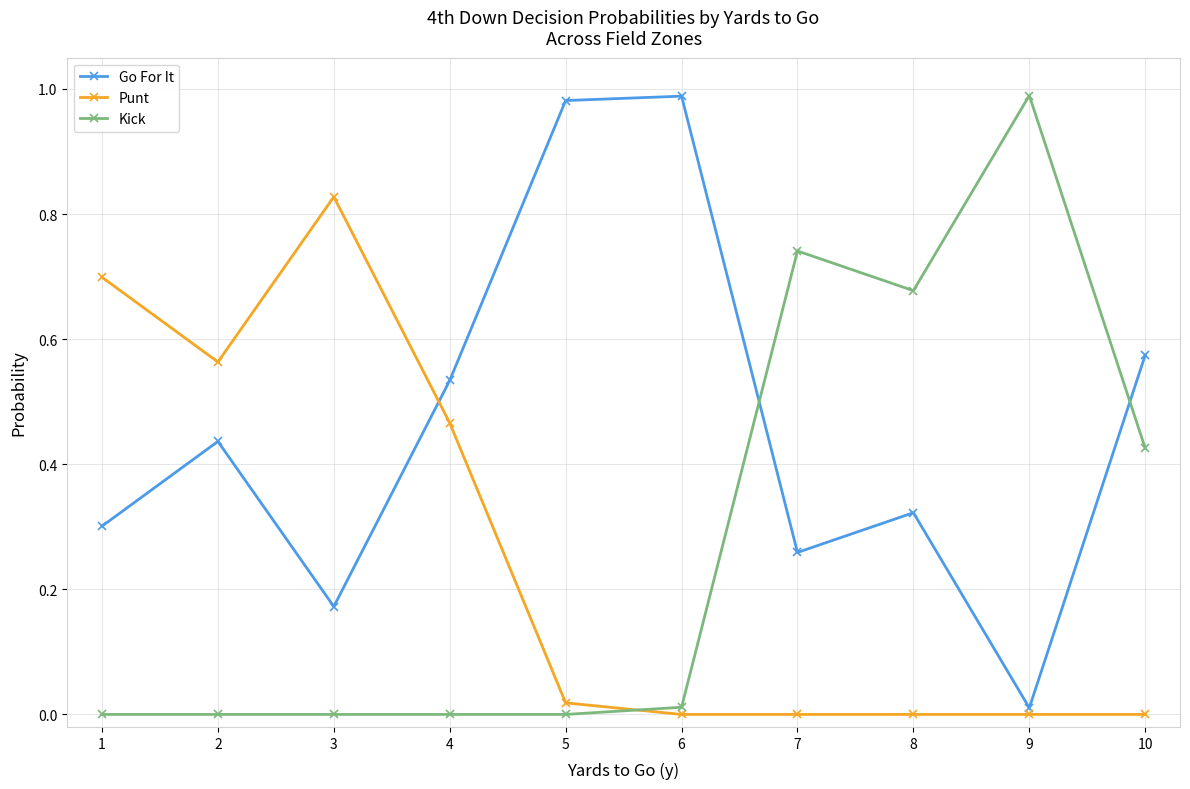

After their last crossing, which series has the higher values: Kick or Punt?

Kick